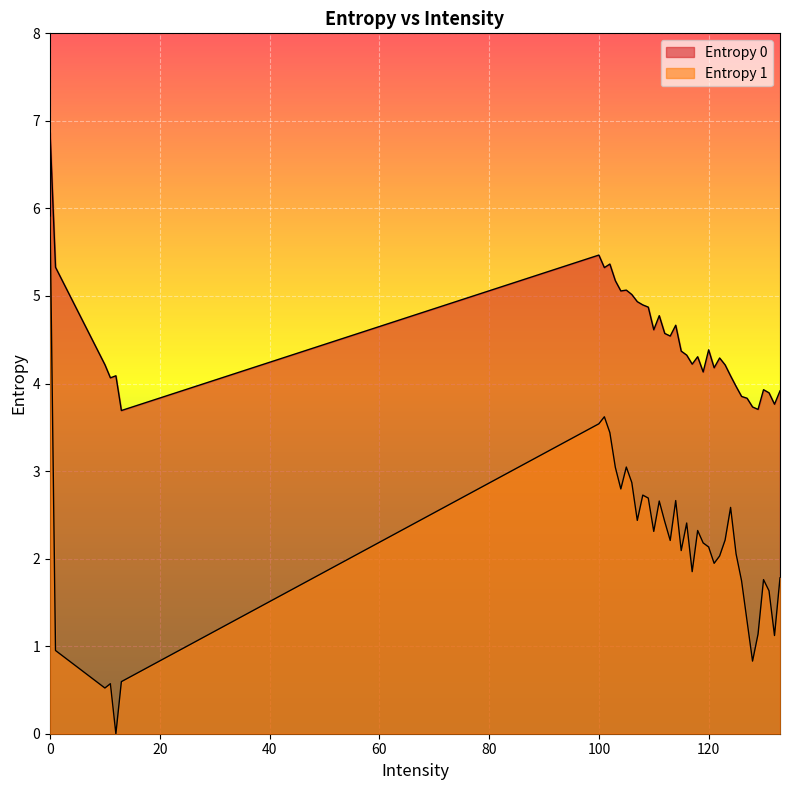

Rank the series at 102 from lowest to highest value.

Entropy 1, Entropy 0